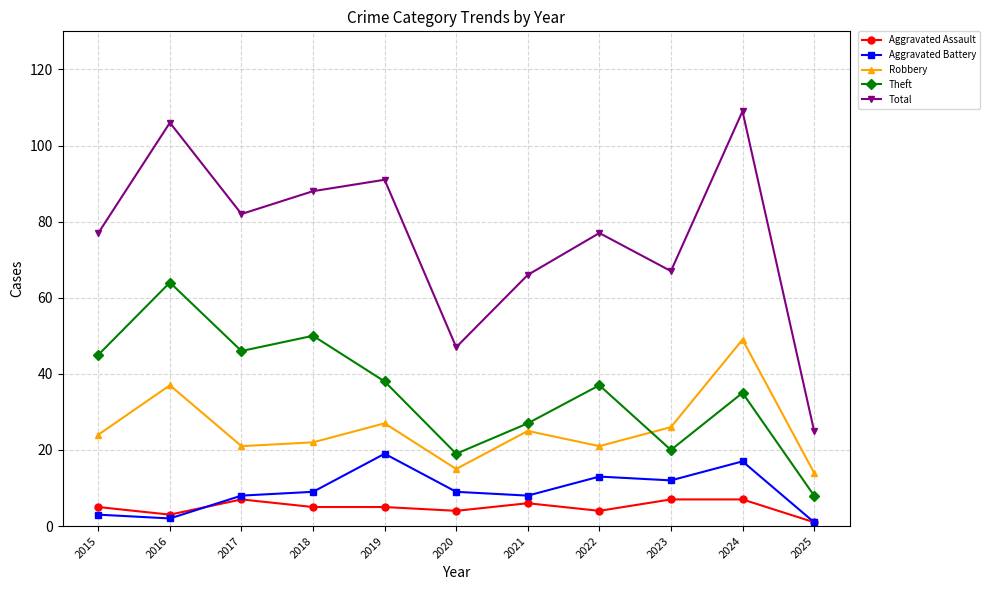

Which series has the largest range (max minus min)?

Total